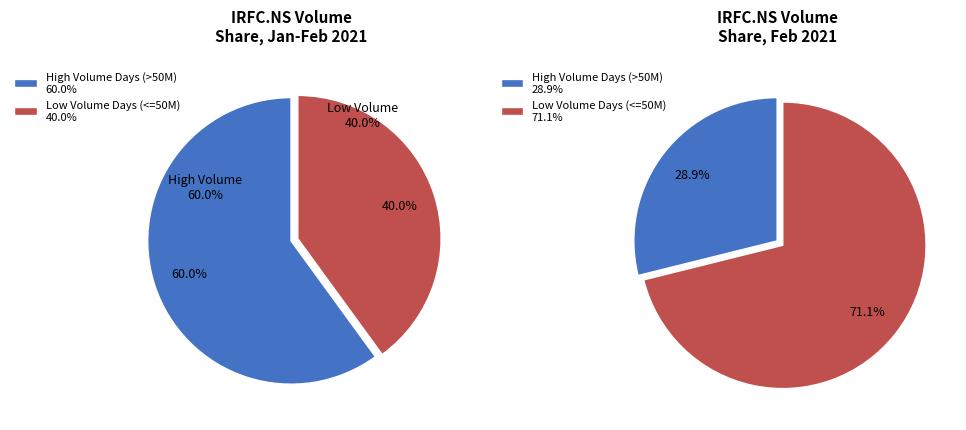

Is it true that 2021-01-29 is 59% of the pie?

False